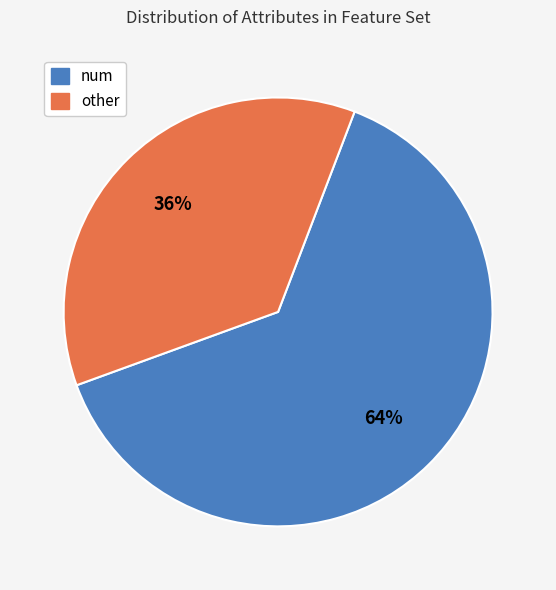

Which category has the smallest portion of the pie?

other